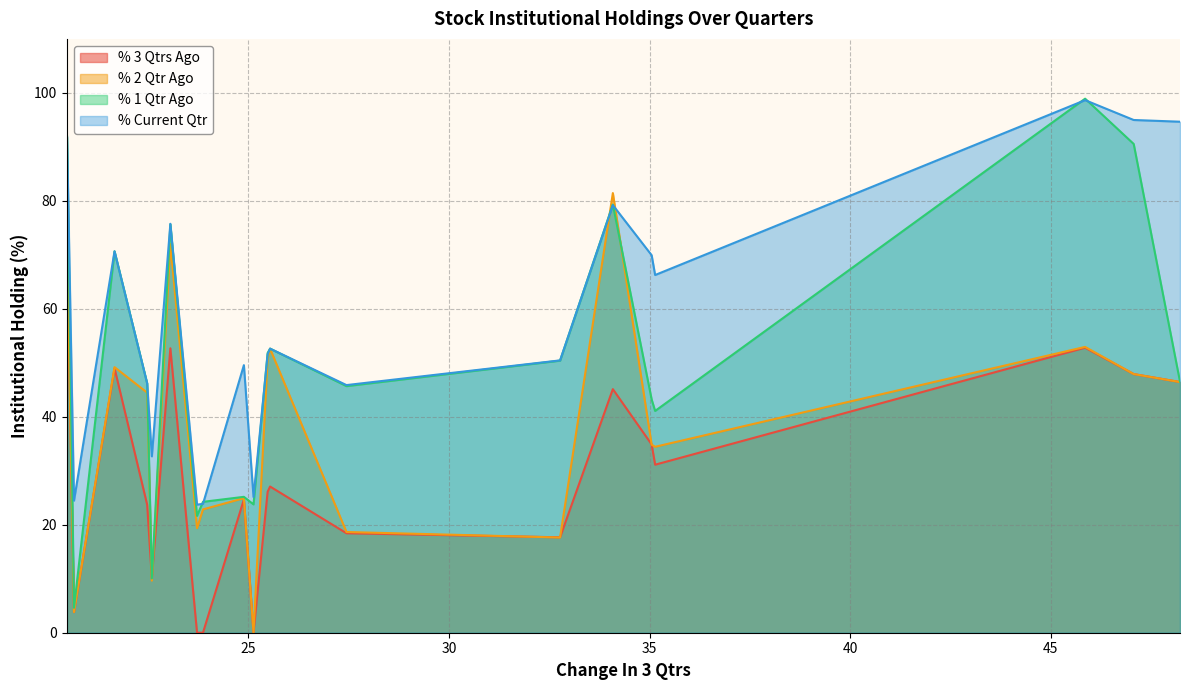

What is the greatest value displayed?

98.9